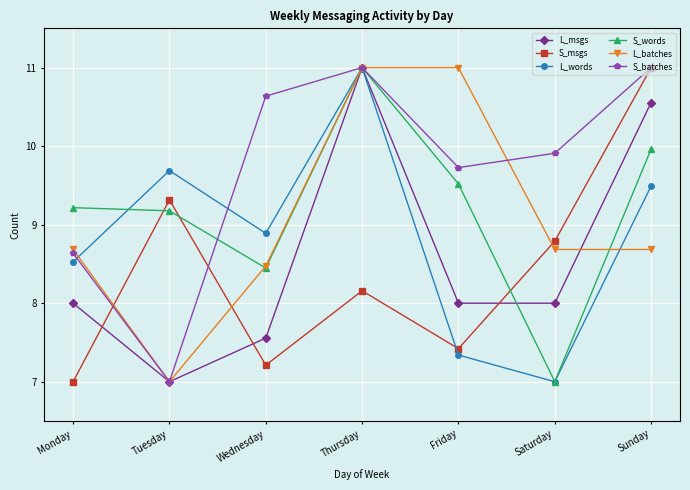

What is the sum of the S_batches values at Friday and Saturday?

19.6